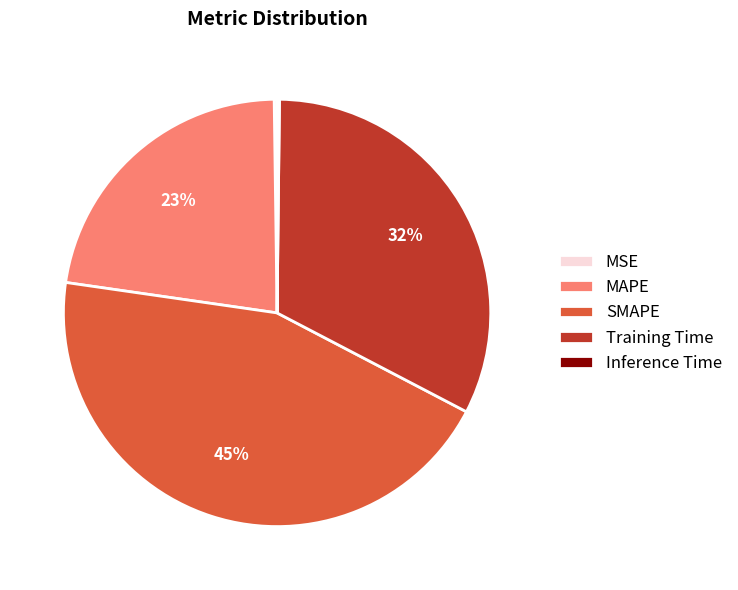

Is there any slice that represents more than half of the pie?

No